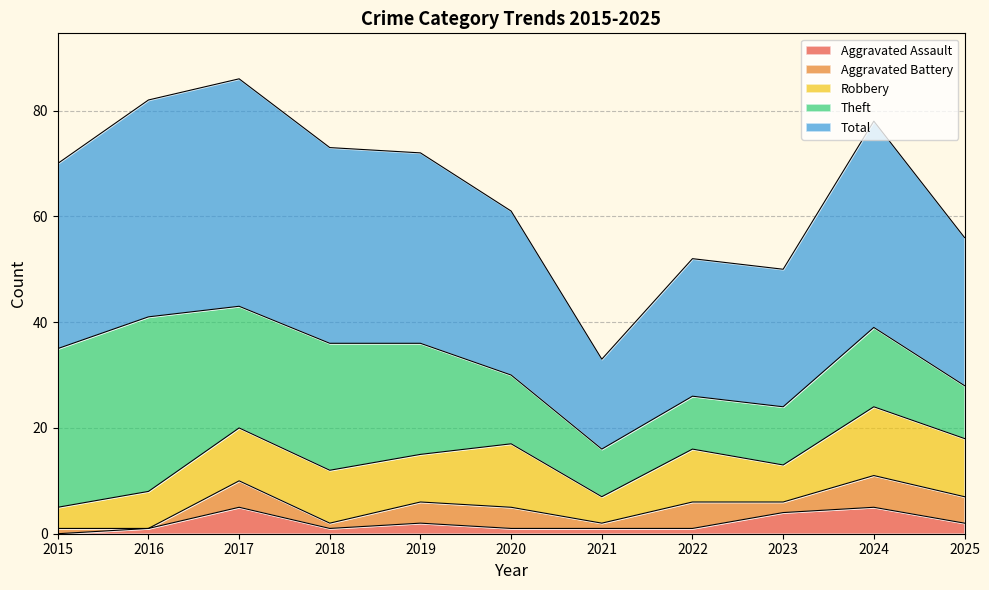

What is the maximum value for Aggravated Assault?

5